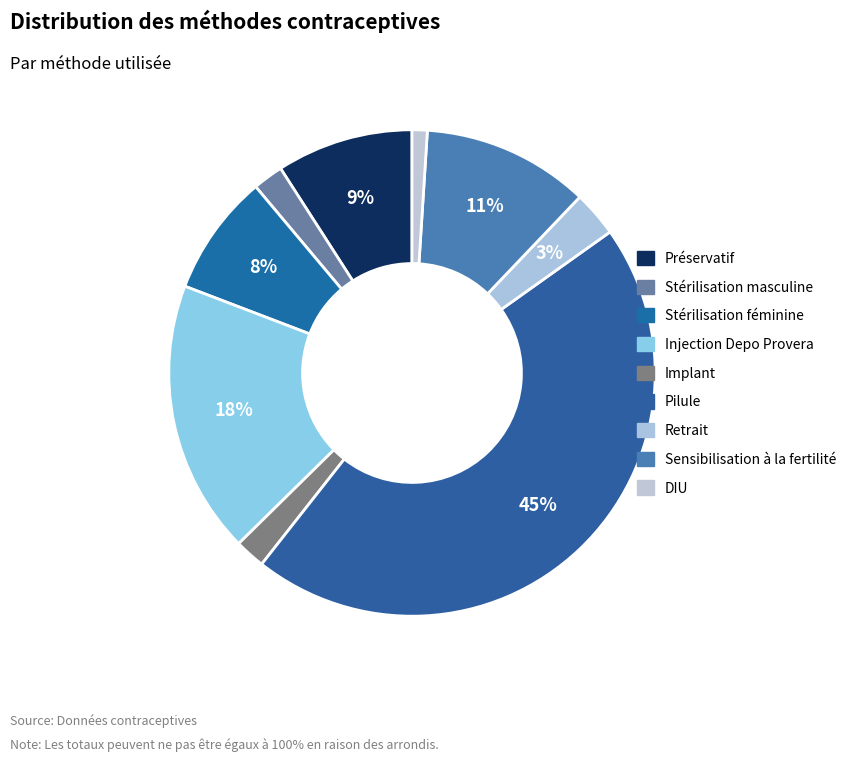

To the nearest percent, what is the average slice percentage?

11%